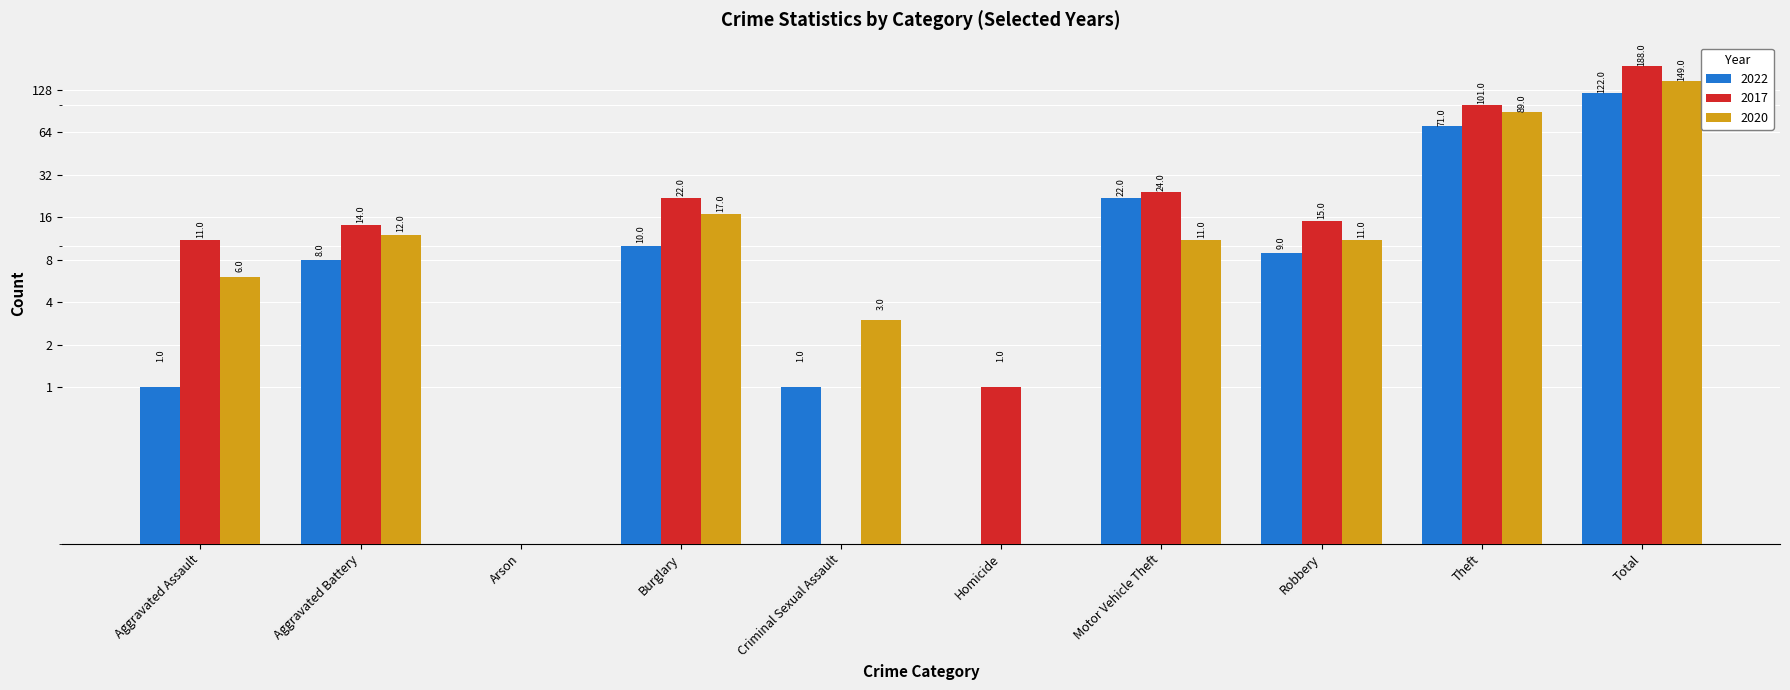

What is the total value across all series at Burglary?

49